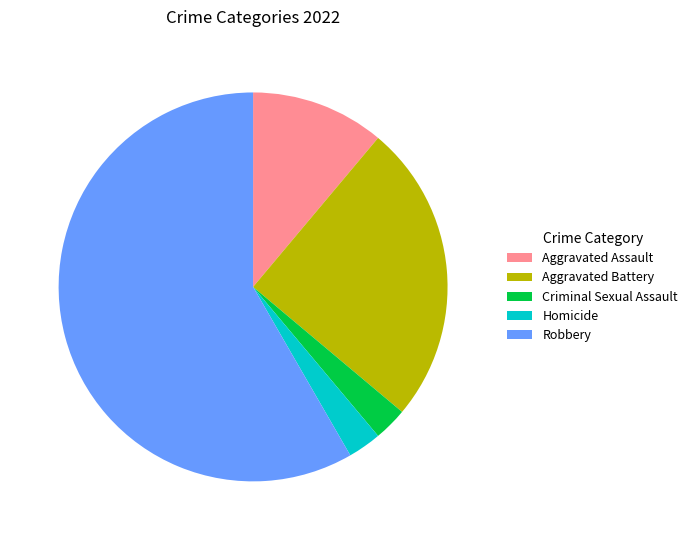

Is Robbery the majority of the pie?

Yes